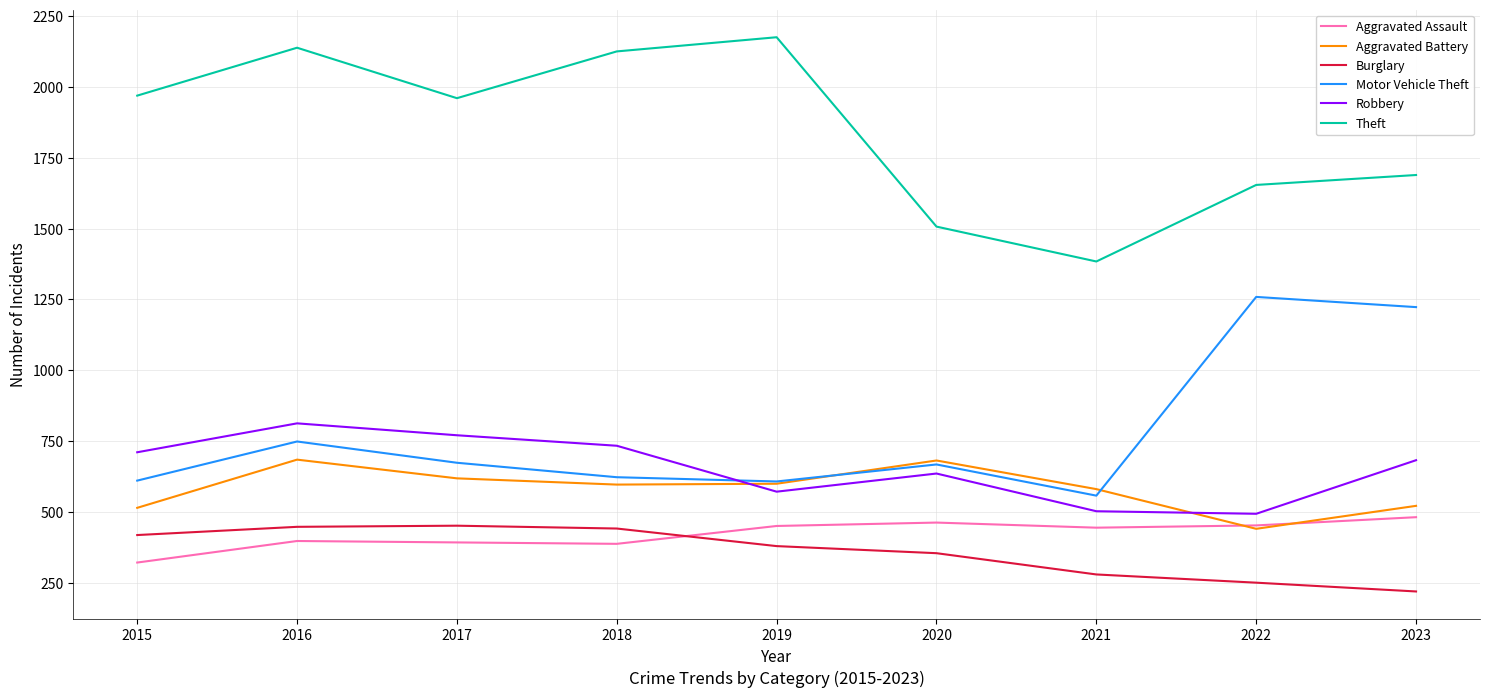

What is the lowest value of the Robbery series?

494